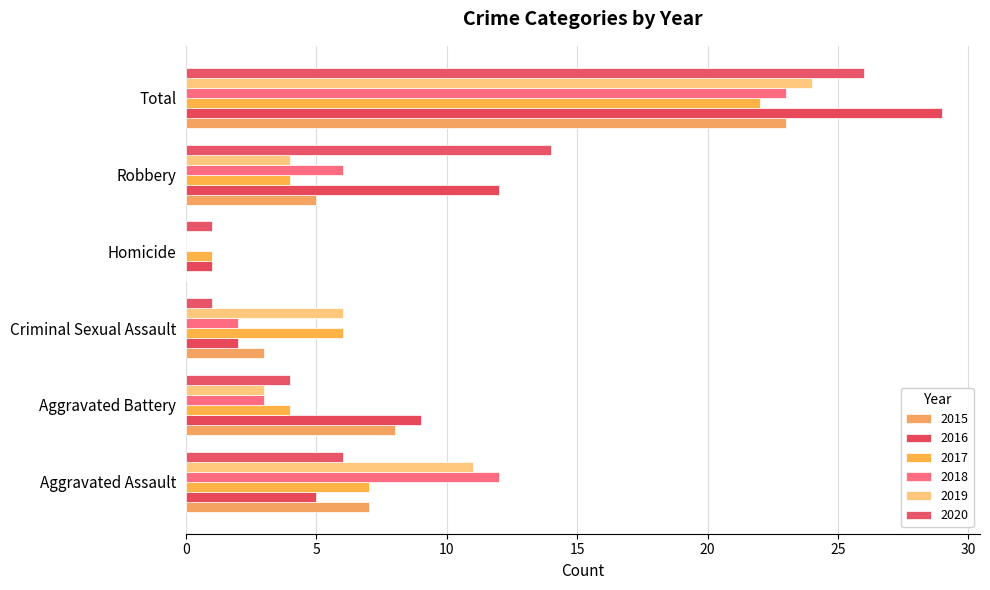

Count the number of categories in the chart.

6